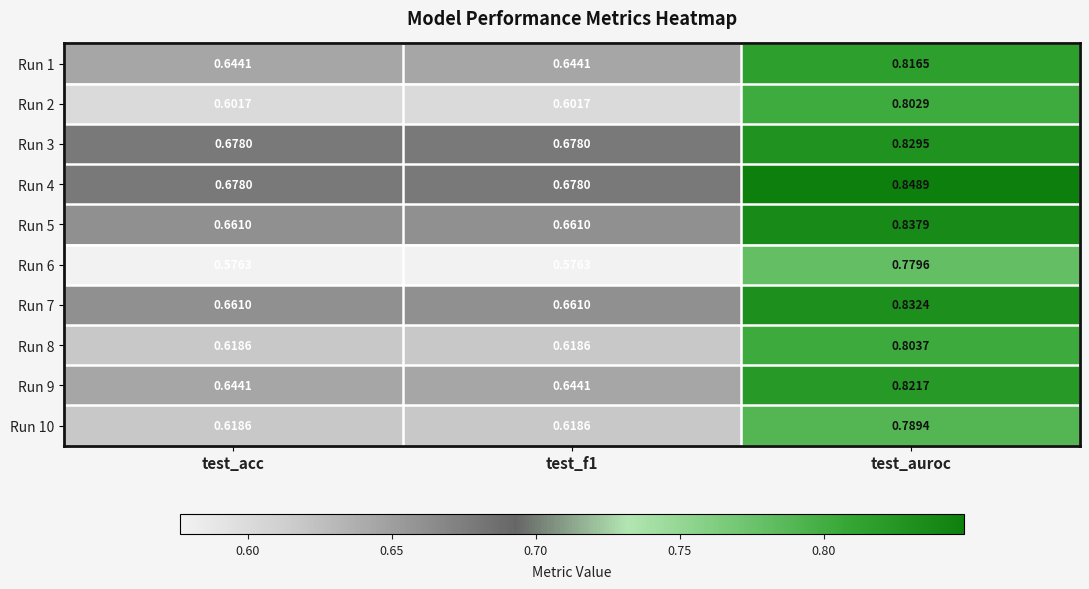

Is the value of Run 5 at test_acc greater than the value of Run 9 at test_acc?

Yes